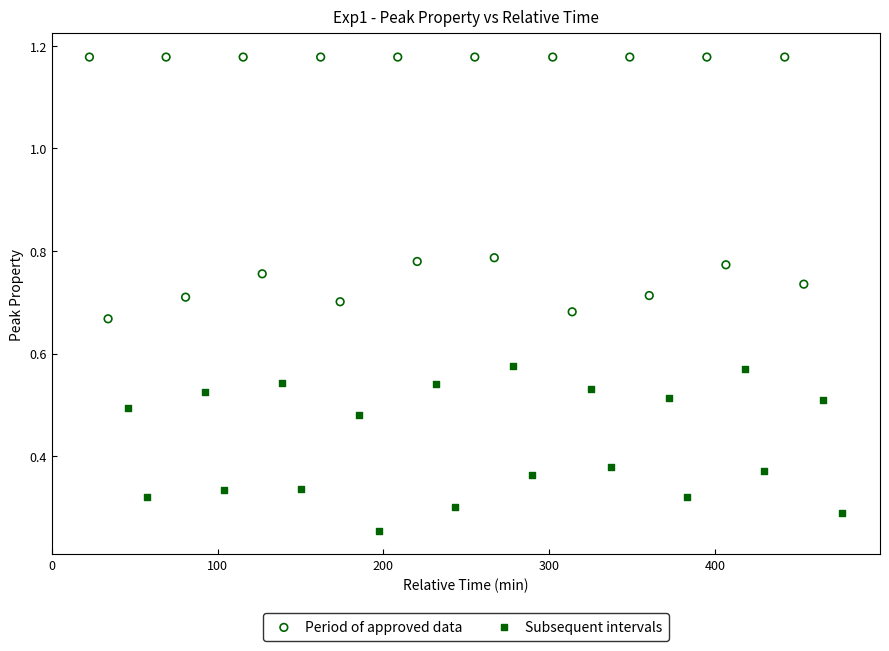

Which series contains the lowest Y value?

Subsequent intervals